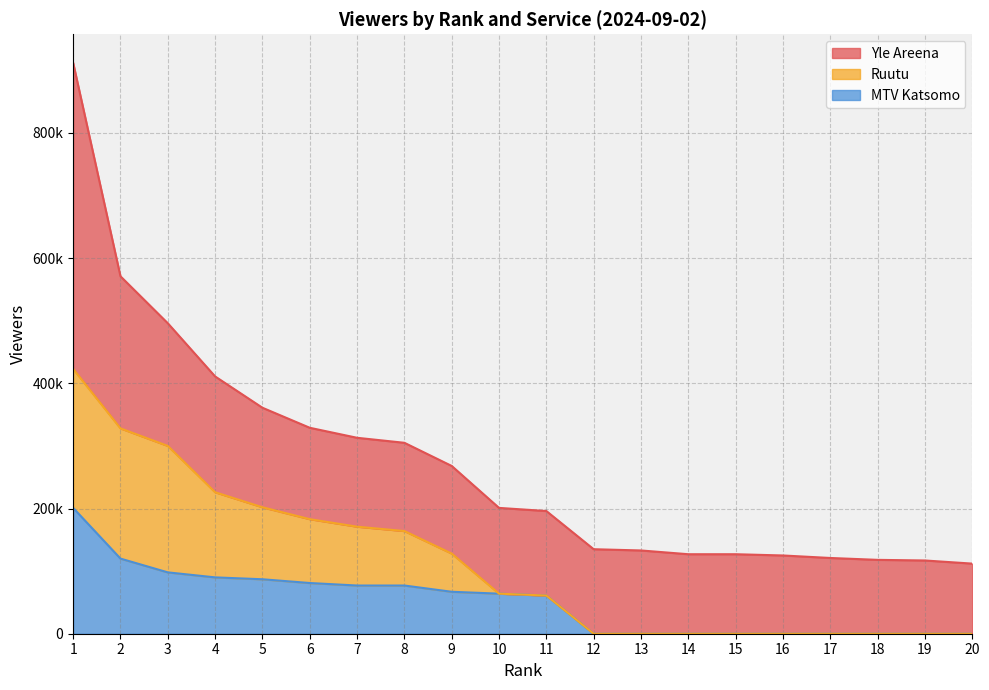

At which category is the sum across all series the highest?

1